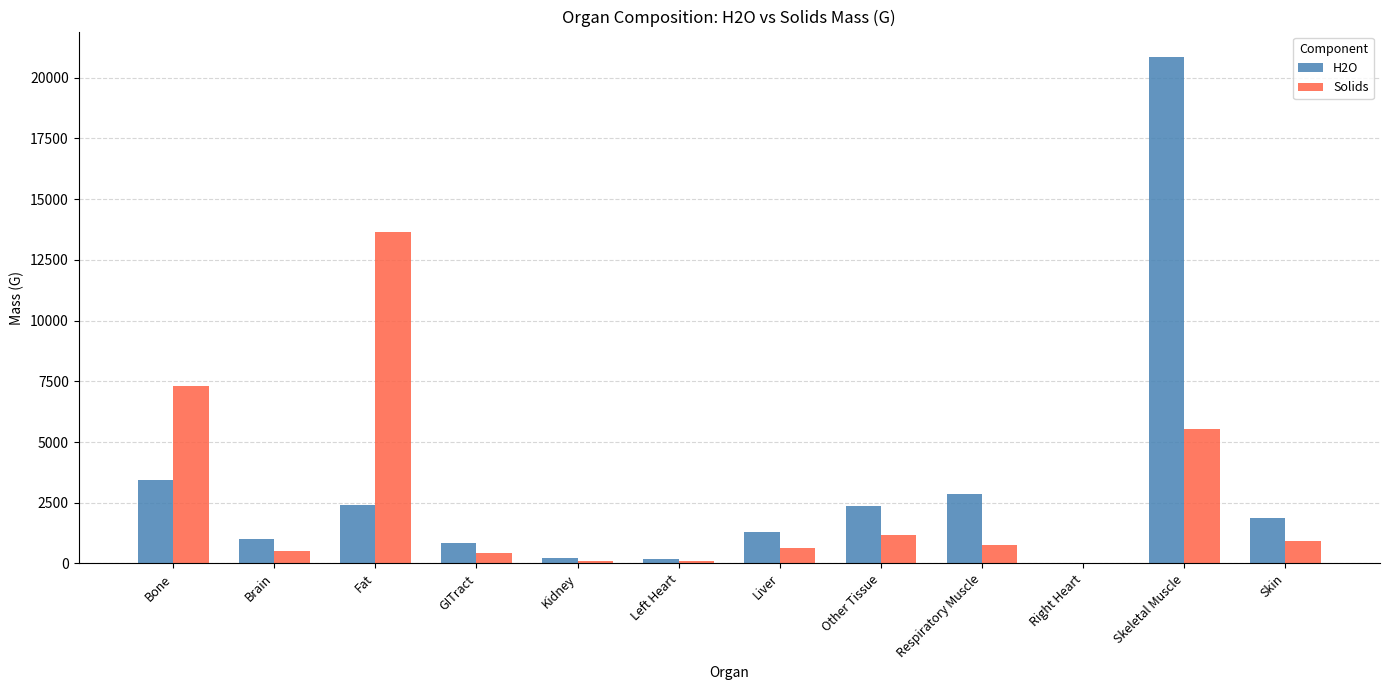

What is the sum of all H2O values?

37383.5